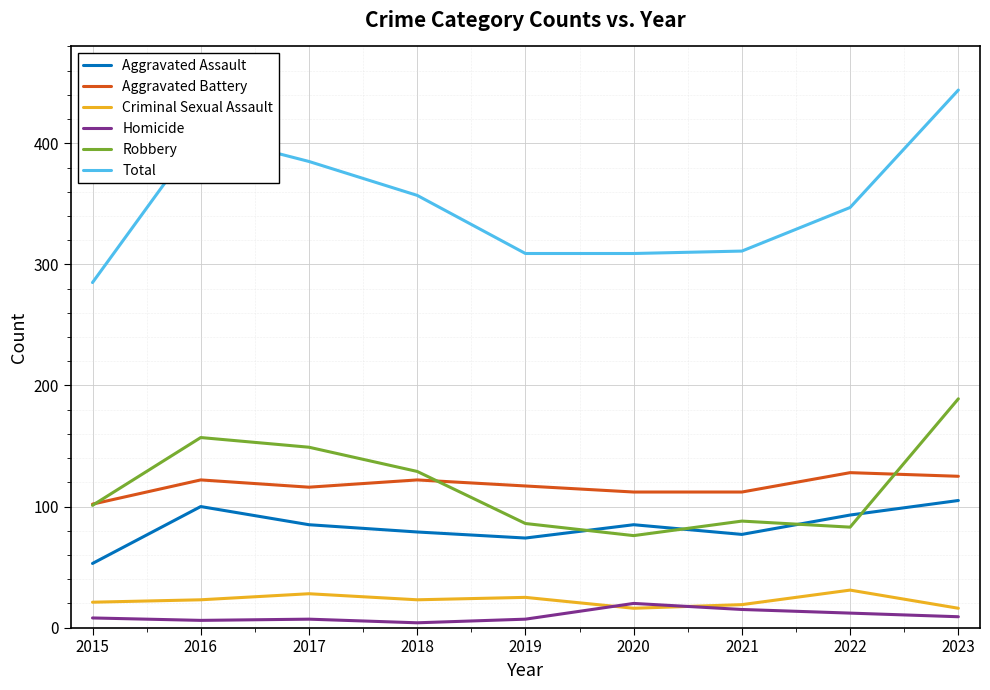

What is the difference between the highest and lowest values at 2016?

402